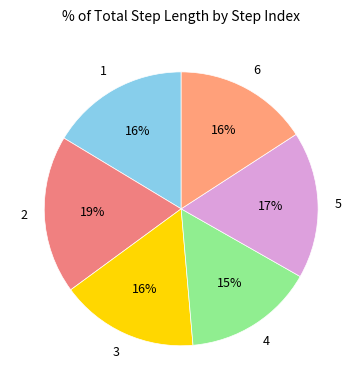

Is 6 the majority of the pie?

No